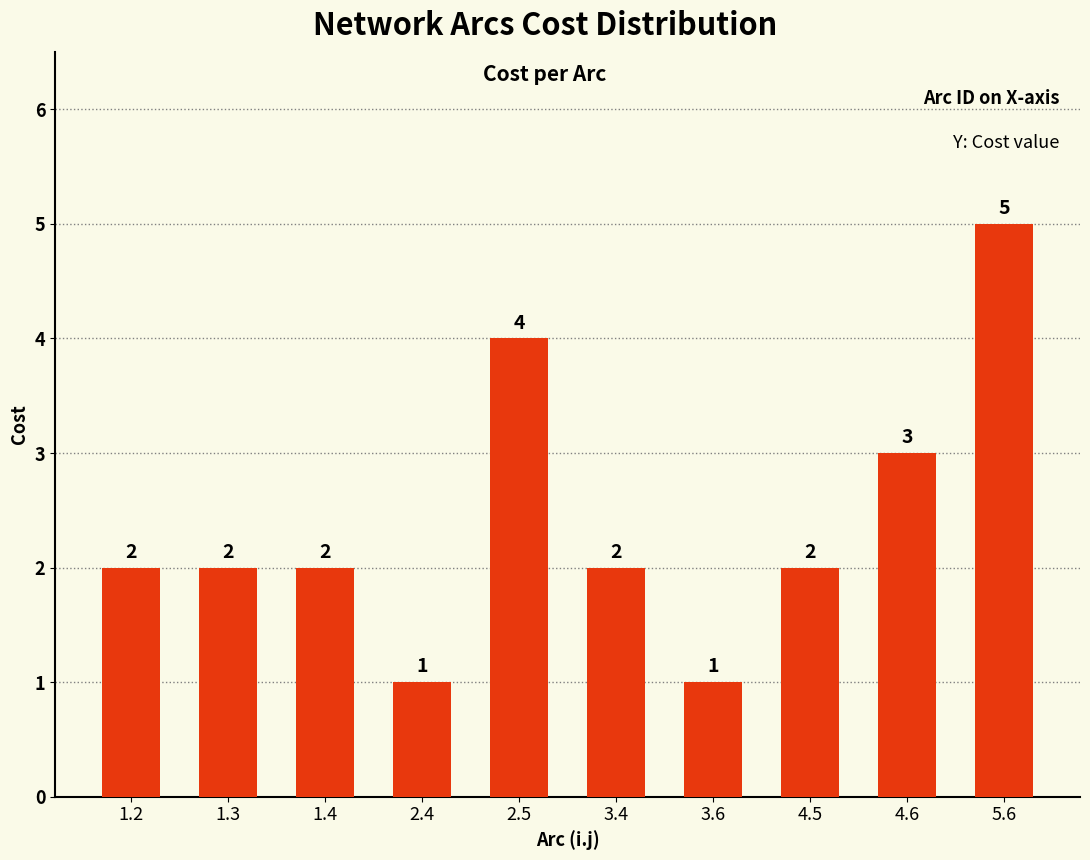

What is the average value?

2